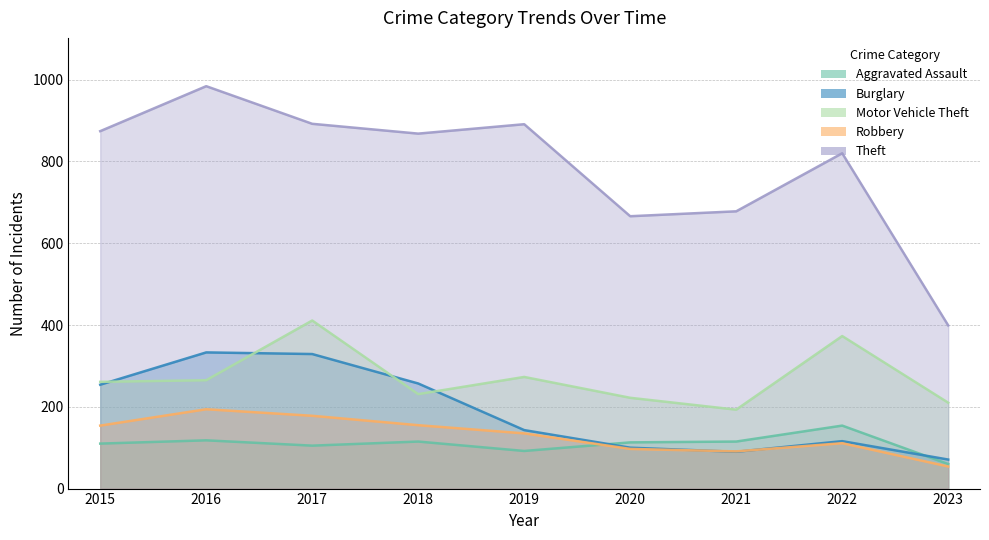

Rank the categories by Motor Vehicle Theft value from lowest to highest.

2021, 2023, 2020, 2018, 2015, 2016, 2019, 2022, 2017